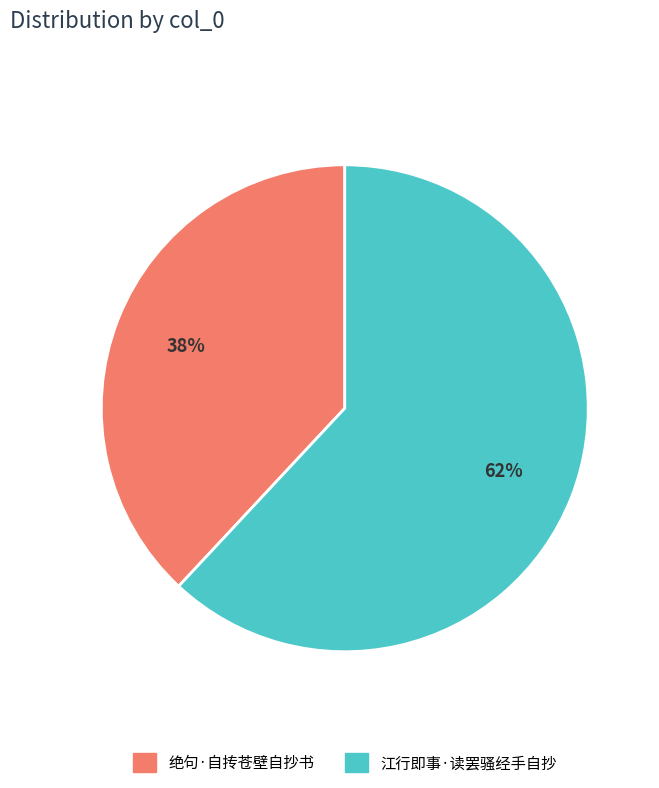

What is the largest slice in the pie chart?

江行即事·读罢骚经手自抄